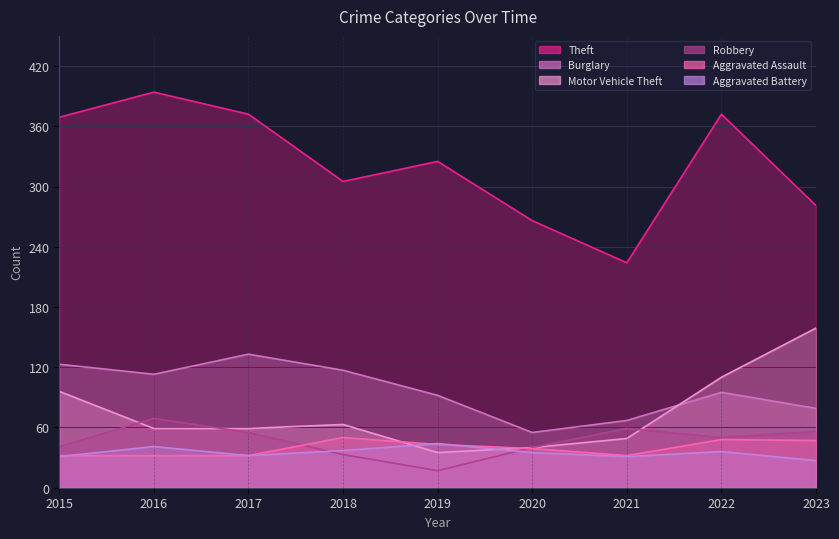

Where is the first local maximum for Robbery?

2016